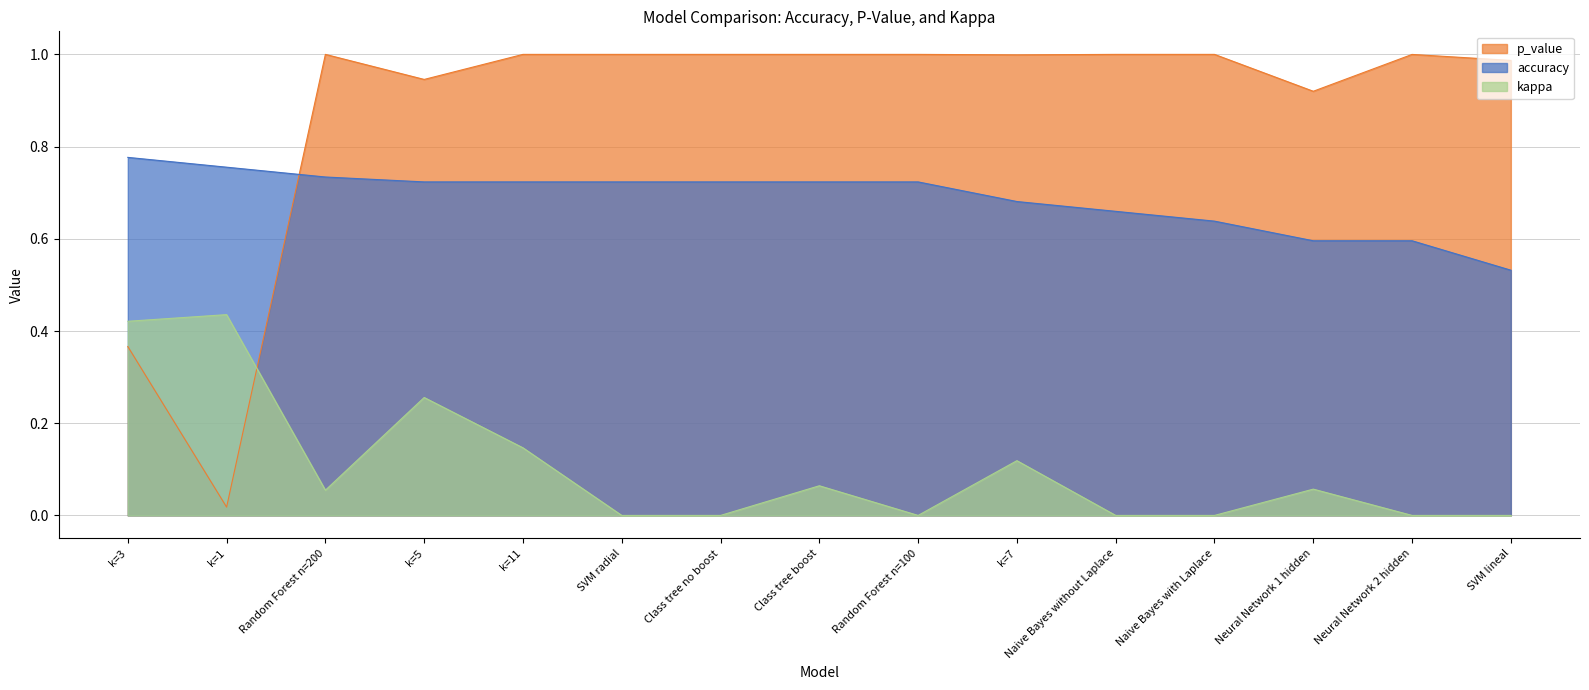

At which category is the sum across all series the highest?

k=5